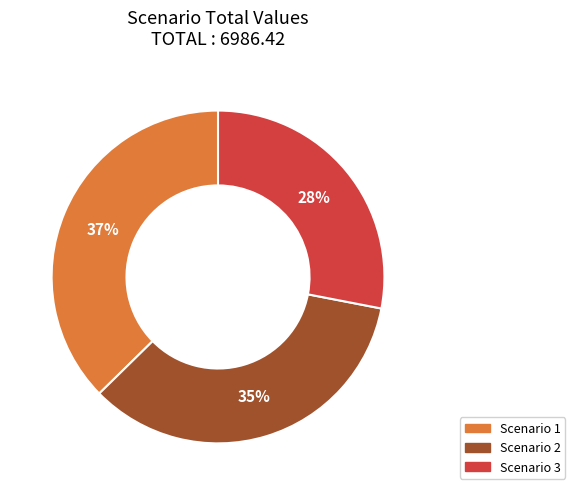

True or false: Scenario 2 accounts for 13% of the total.

False